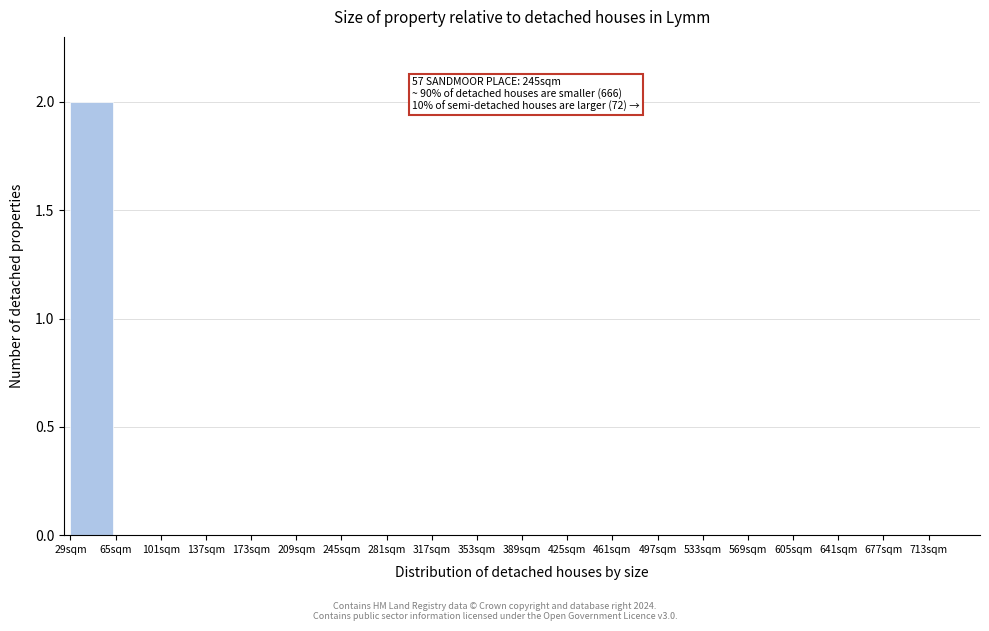

Over which range of the x-axis is the bar tallest?

29 to 65